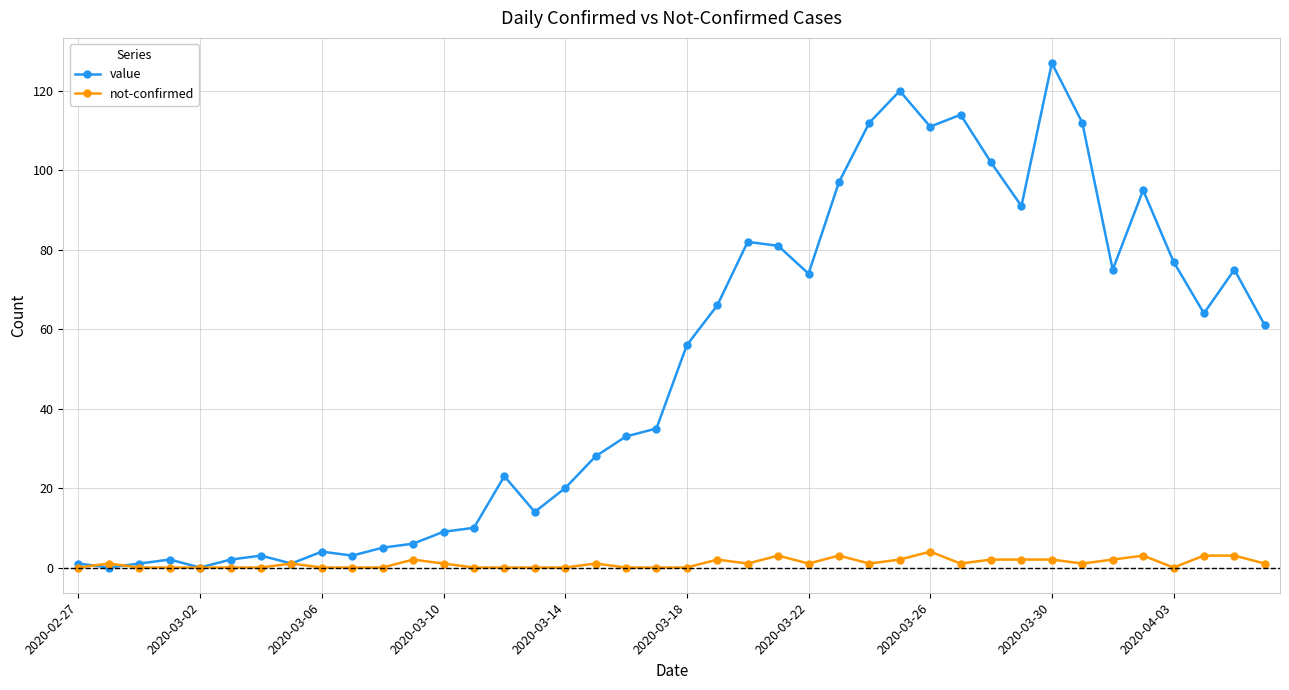

What is the maximum value for value?

127